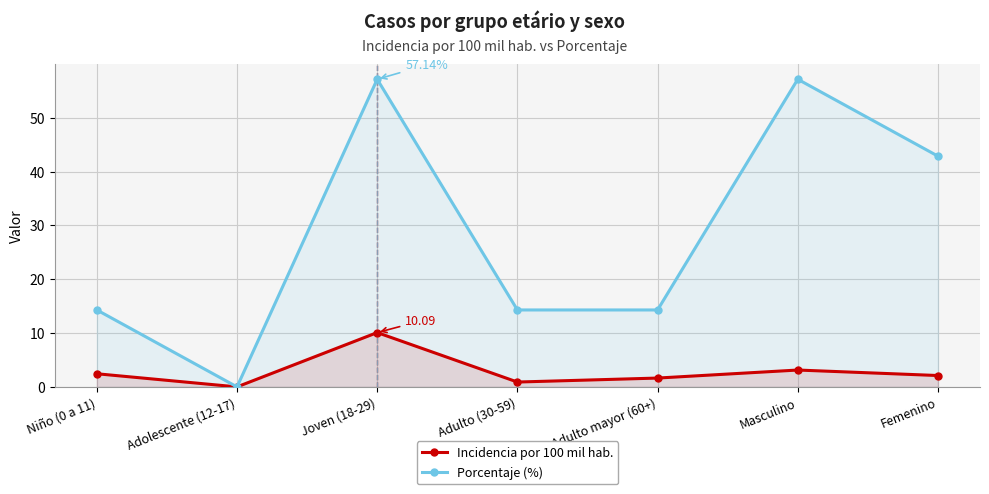

At which label is Incidencia por 100 mil hab. closest to 5?

Masculino